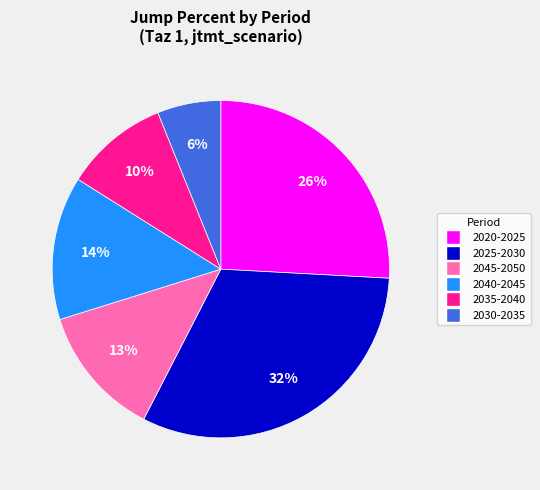

Which category has the smallest portion of the pie?

2030-2035